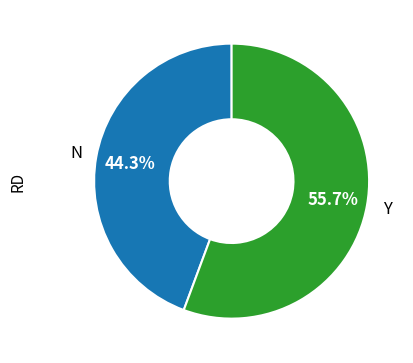

What is the largest slice in the pie chart?

Y